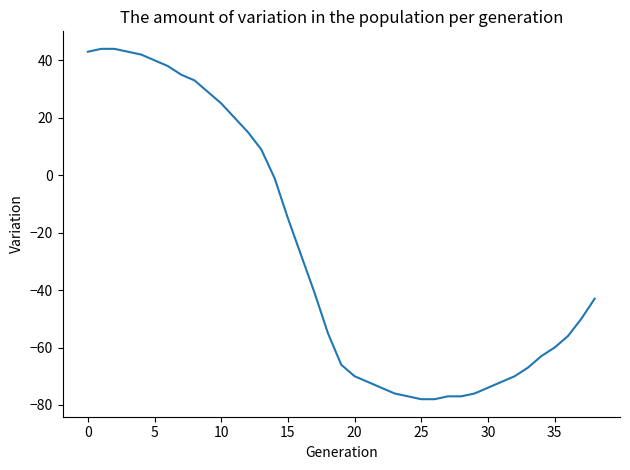

What is the difference between the maximum and minimum values?

122